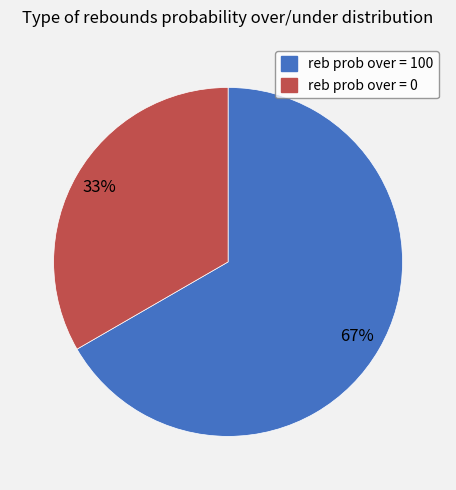

Approximately how many times larger is the value at reb prob over = 100 compared to reb prob over = 0?

2.0